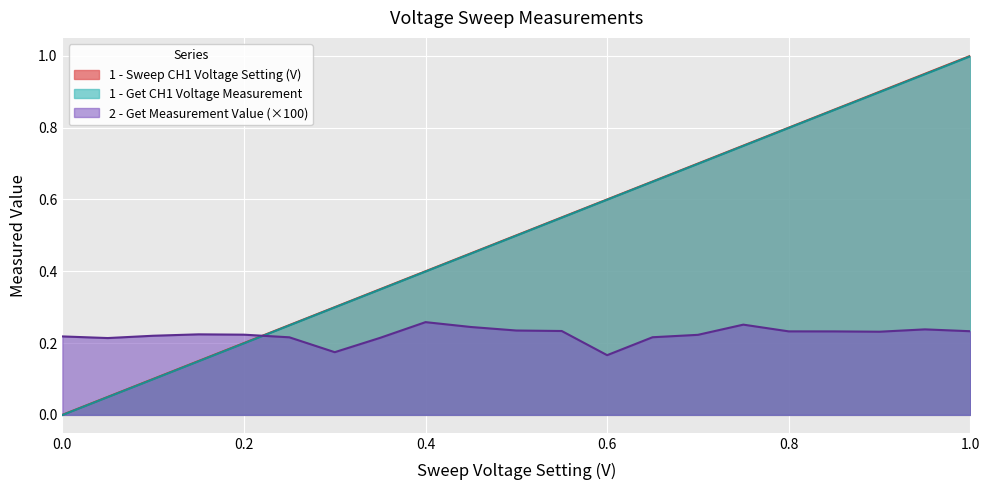

Reading left to right, what are all the values shown in this chart?

1 - Sweep CH1 Voltage Setting (V): 0.0=0.0	0.05=0.1	0.1=0.1	0.15=0.1	0.2=0.2	0.25=0.2	0.3=0.3	0.35=0.3	0.4=0.4	0.45=0.5	0.5=0.5	0.55=0.6	0.6=0.6	0.65=0.7	0.7=0.7	0.75=0.8	0.8=0.8	0.85=0.8	0.9=0.9	0.95=0.9	1.0=1.0
1 - Get CH1 Voltage Measurement: 0.0=-0.0	0.05=0.0	0.1=0.1	0.15=0.1	0.2=0.2	0.25=0.2	0.3=0.3	0.35=0.3	0.4=0.4	0.45=0.4	0.5=0.5	0.55=0.5	0.6=0.6	0.65=0.6	0.7=0.7	0.75=0.7	0.8=0.8	0.85=0.8	0.9=0.9	0.95=0.9	1.0=1.0
2 - Get Measurement Value: 0.0=0.2	0.05=0.2	0.1=0.2	0.15=0.2	0.2=0.2	0.25=0.2	0.3=0.2	0.35=0.2	0.4=0.3	0.45=0.2	0.5=0.2	0.55=0.2	0.6=0.2	0.65=0.2	0.7=0.2	0.75=0.3	0.8=0.2	0.85=0.2	0.9=0.2	0.95=0.2	1.0=0.2